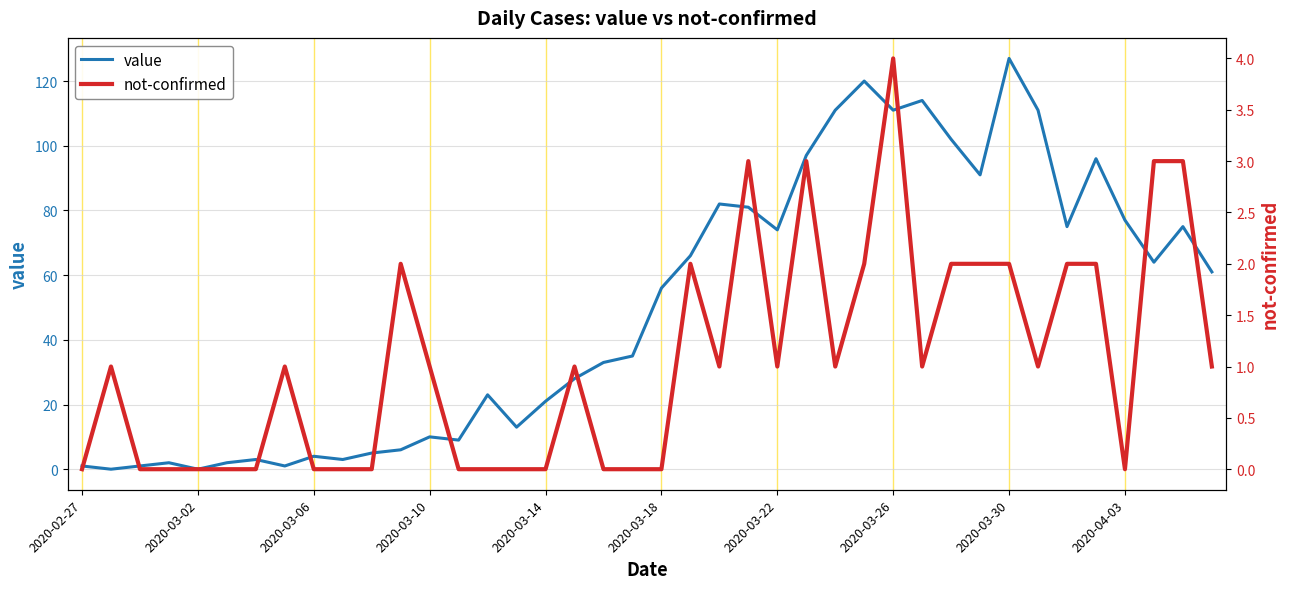

The value of value at 2020-03-30 is 127. True or false?

True